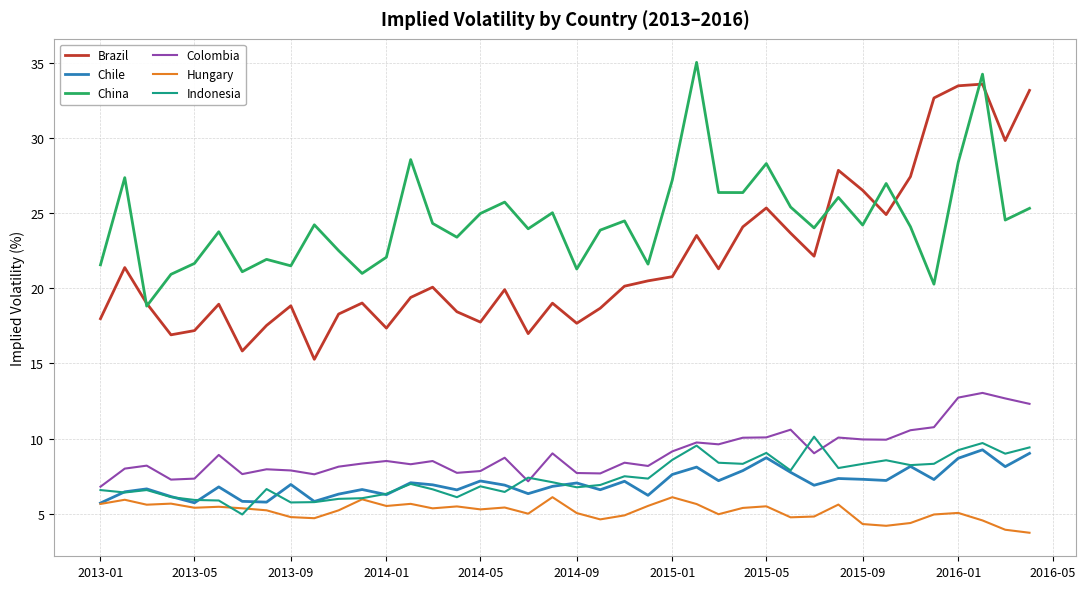

After their last crossing, which series has the higher values: Colombia or Indonesia?

Colombia